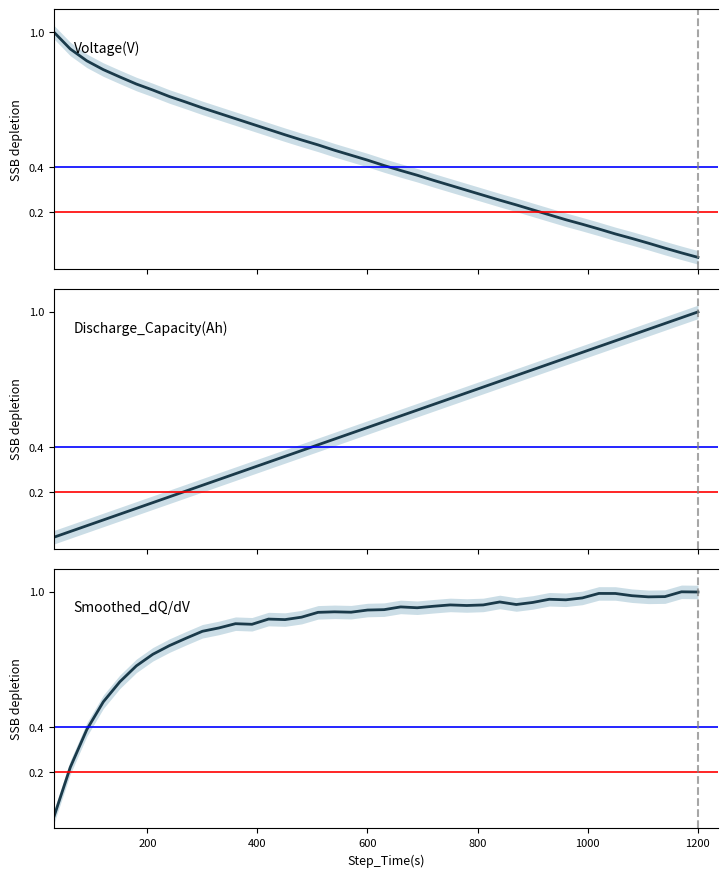

What are all the series names shown in the legend?

Voltage(V), Discharge_Capacity(Ah), Smoothed_dQ/dV